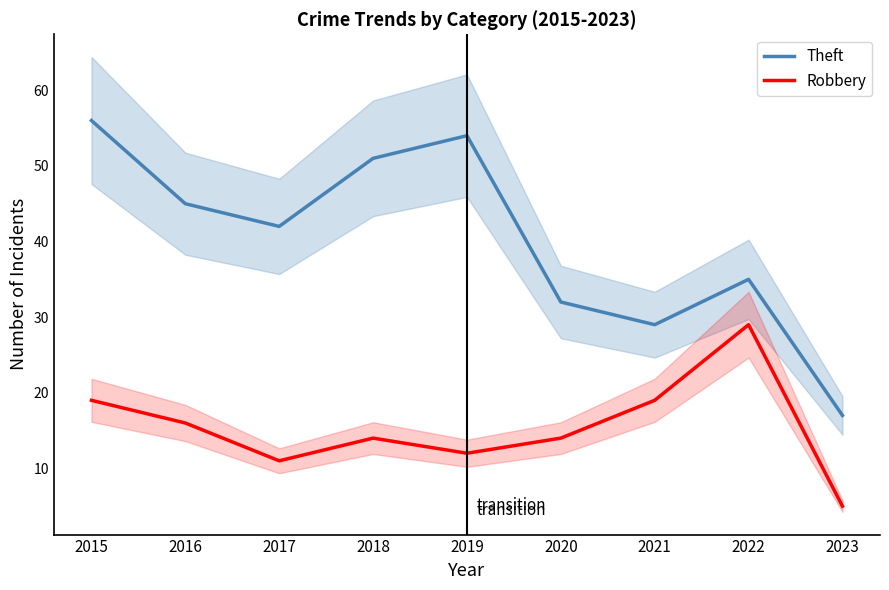

The Theft series shows 91 at 2019. True or false?

False